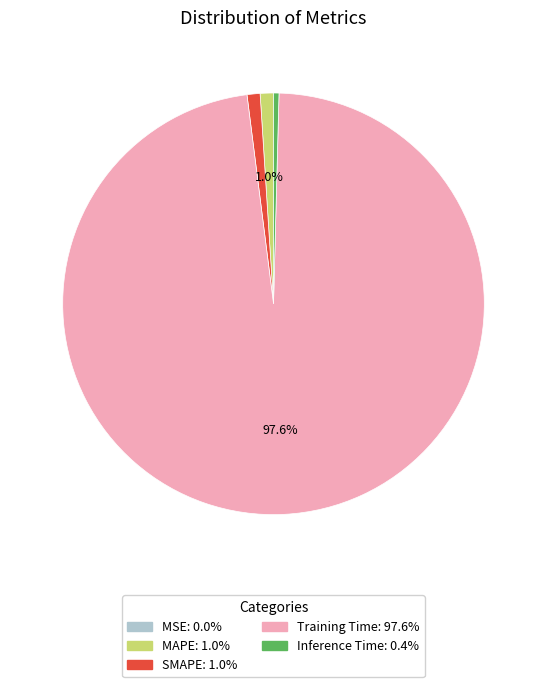

To the nearest percent, what is the average slice percentage?

20%